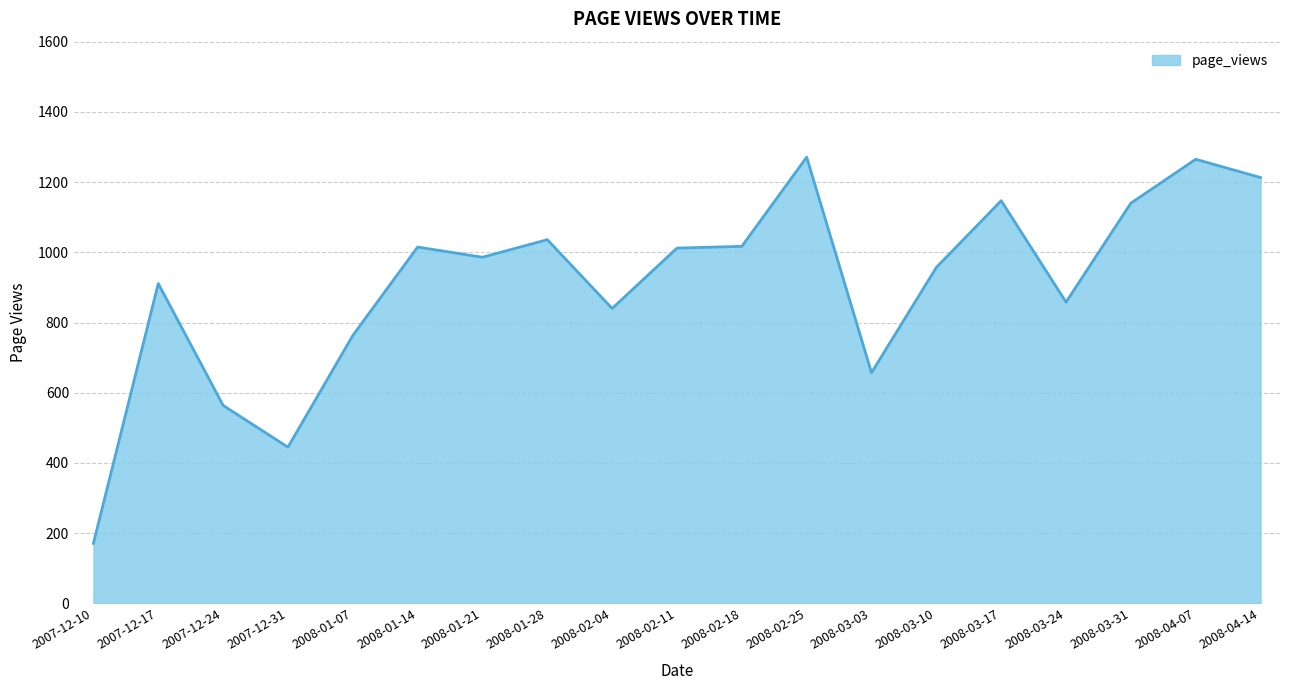

At which category does the data reach its first local valley?

2007-12-31